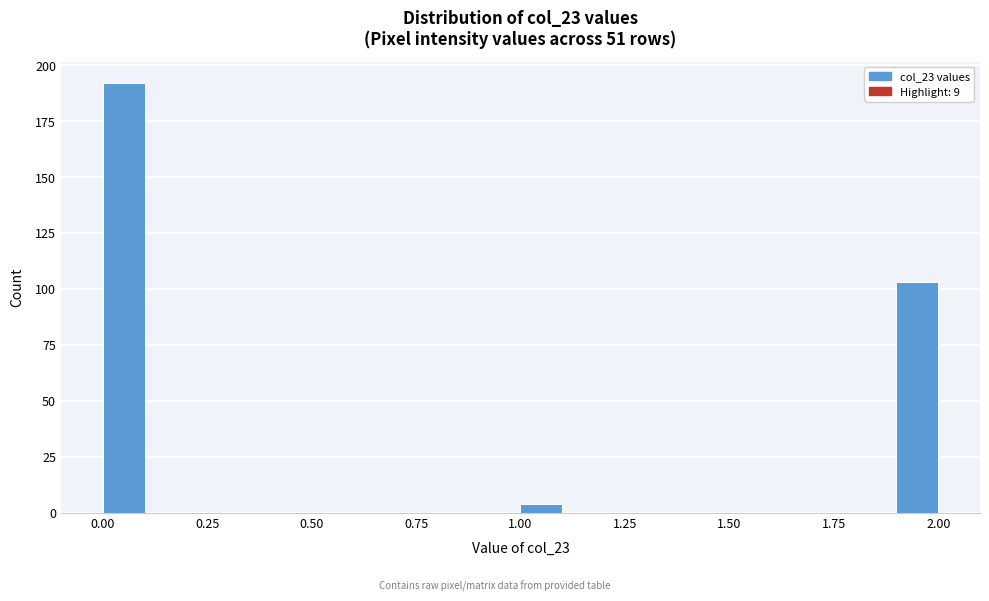

Around what value on the x-axis is the tallest bar? Give the approximate position of its centre, as read against the axis.

0.05